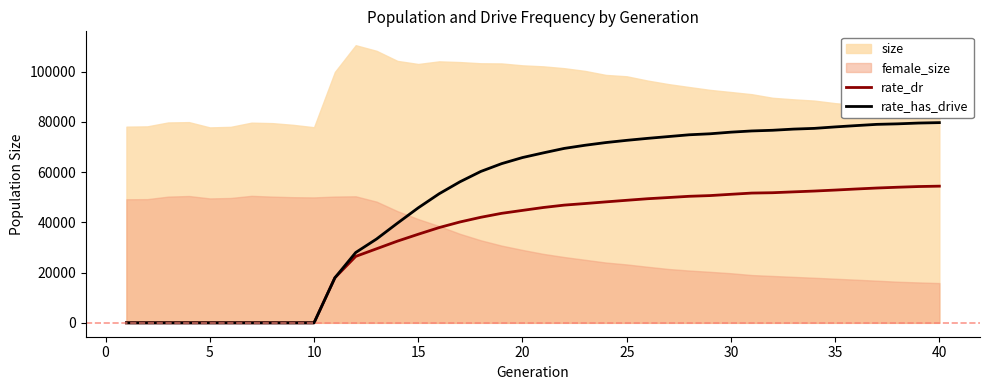

True or false: rate_dr has more than 1 interior local peaks.

False